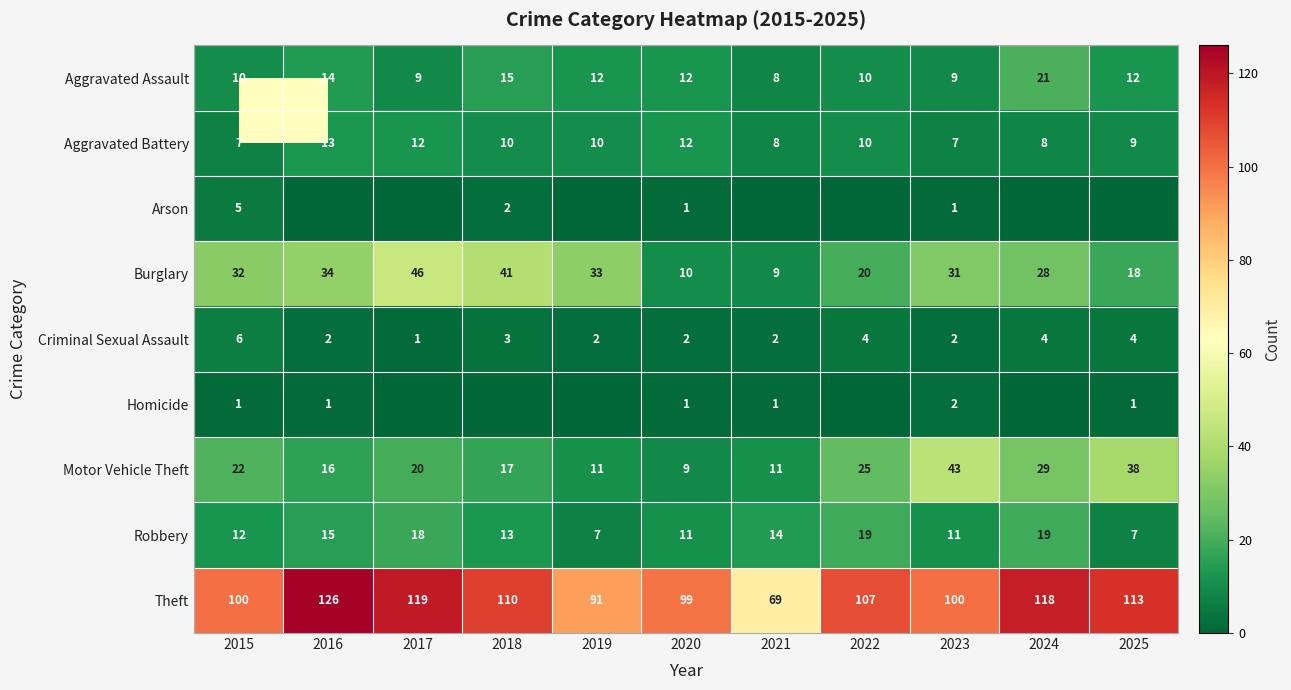

The Aggravated Battery series shows 8 at 2021. True or false?

True